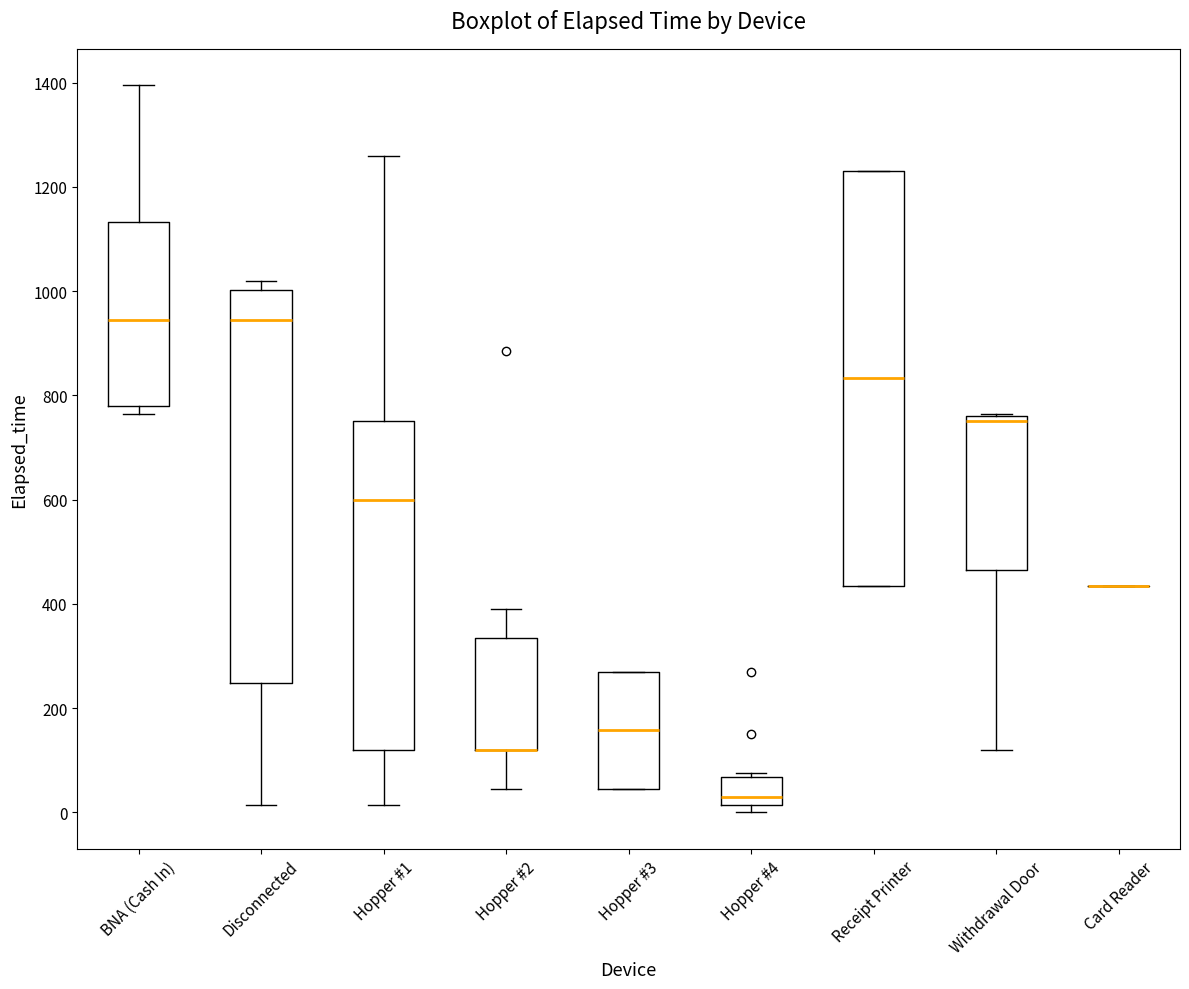

Where does the lower whisker of the box for Disconnected end on the y-axis? The values are not printed on the chart, so give them approximately, as read against the axis.

20